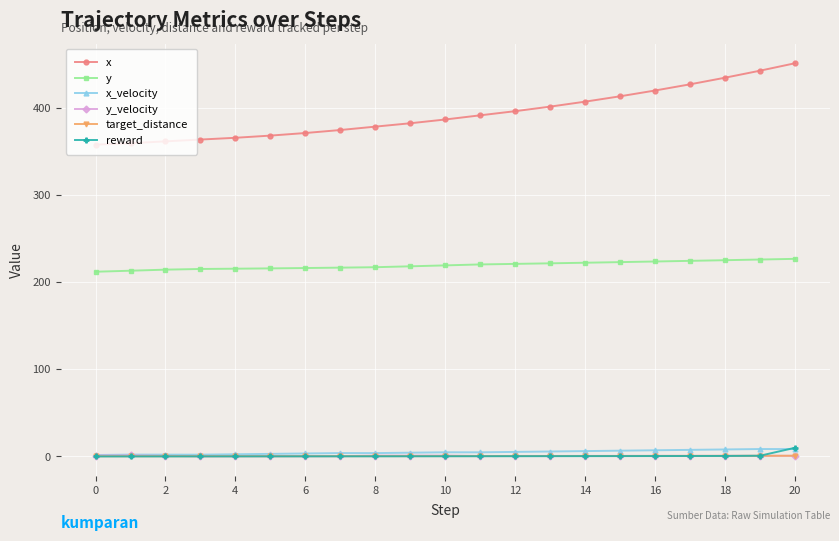

At how many categories does at least one series exceed 61?

21